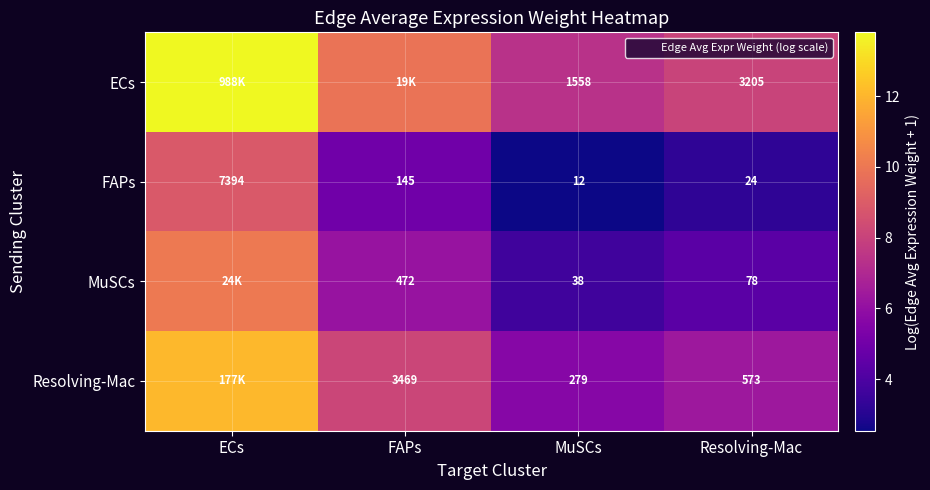

Is the value of ECs at MuSCs greater than the value of FAPs at ECs?

No